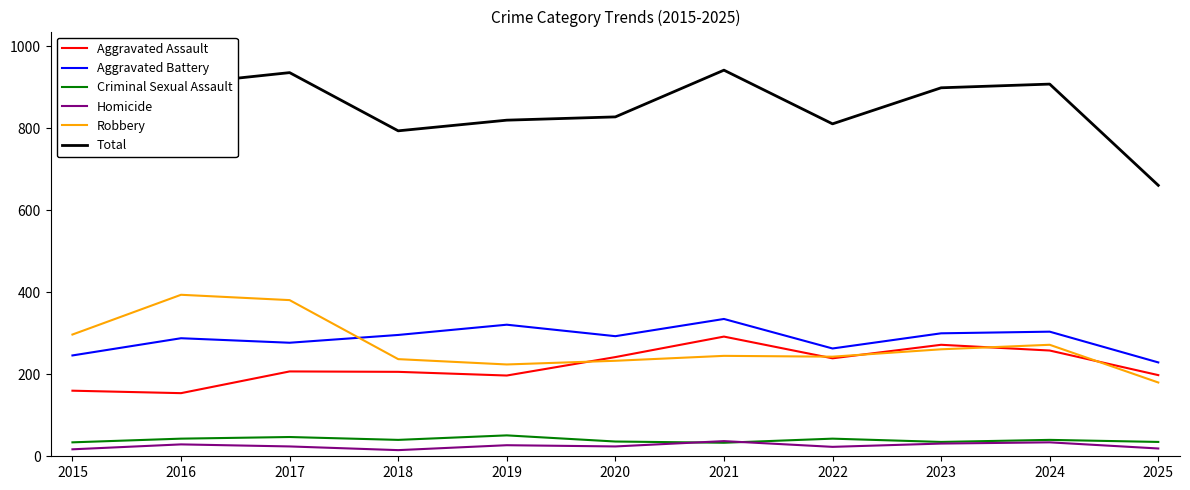

What is the difference between the maximum and minimum values in the Homicide series?

22